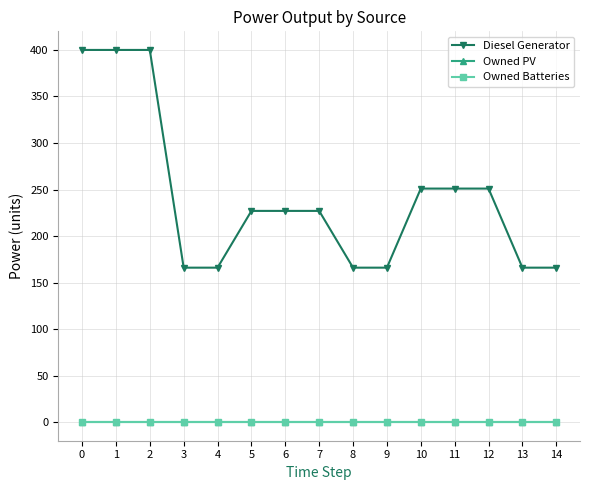

Which series has the widest spread of values?

Diesel Generator